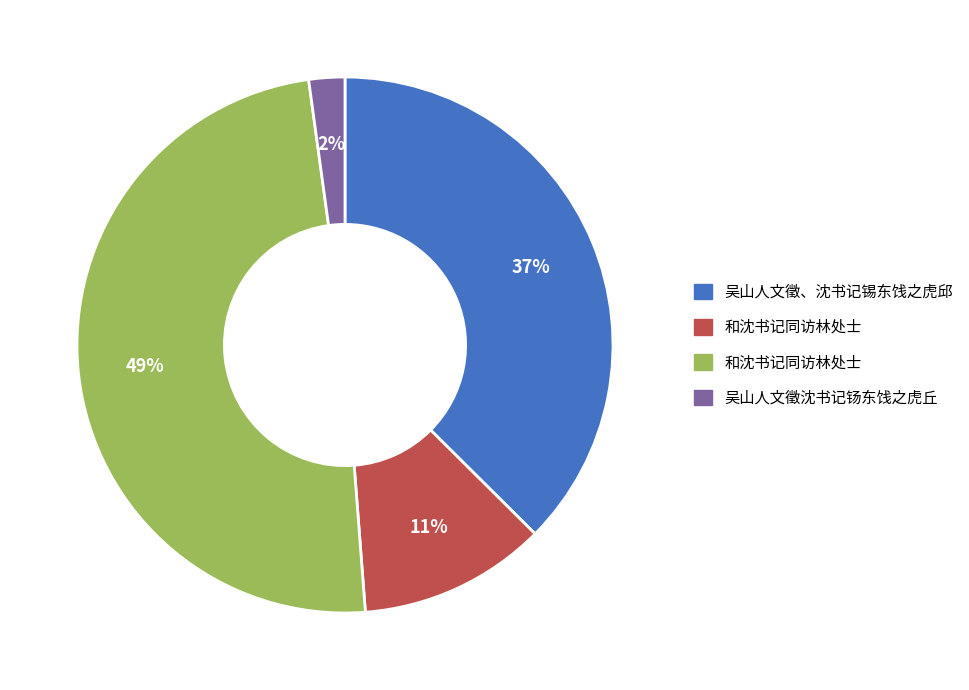

To the nearest percent, what is the difference between the largest and smallest slice percentages?

47%